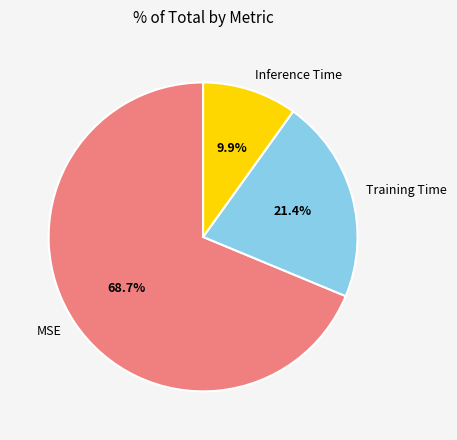

To the nearest percent, what is the difference between the largest and smallest slice percentages?

59%